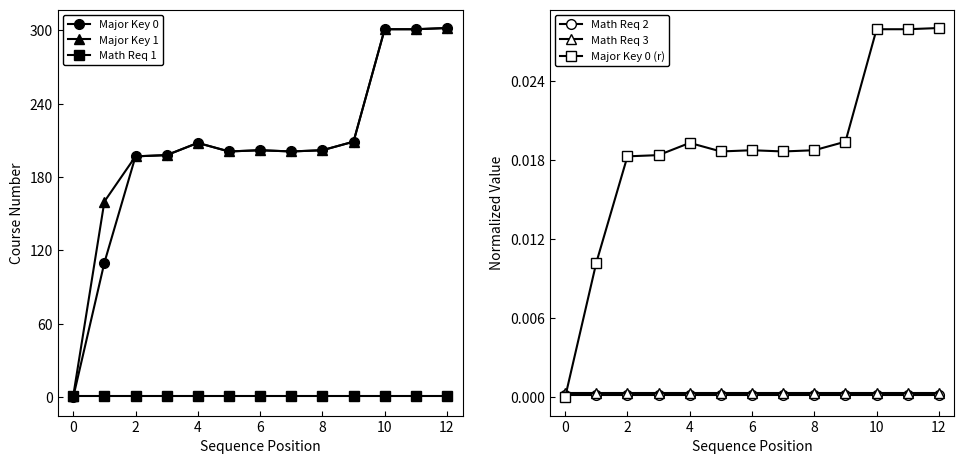

Is the value of Math Req 1 at 0 greater than the value of Major Key 0 at 8?

No